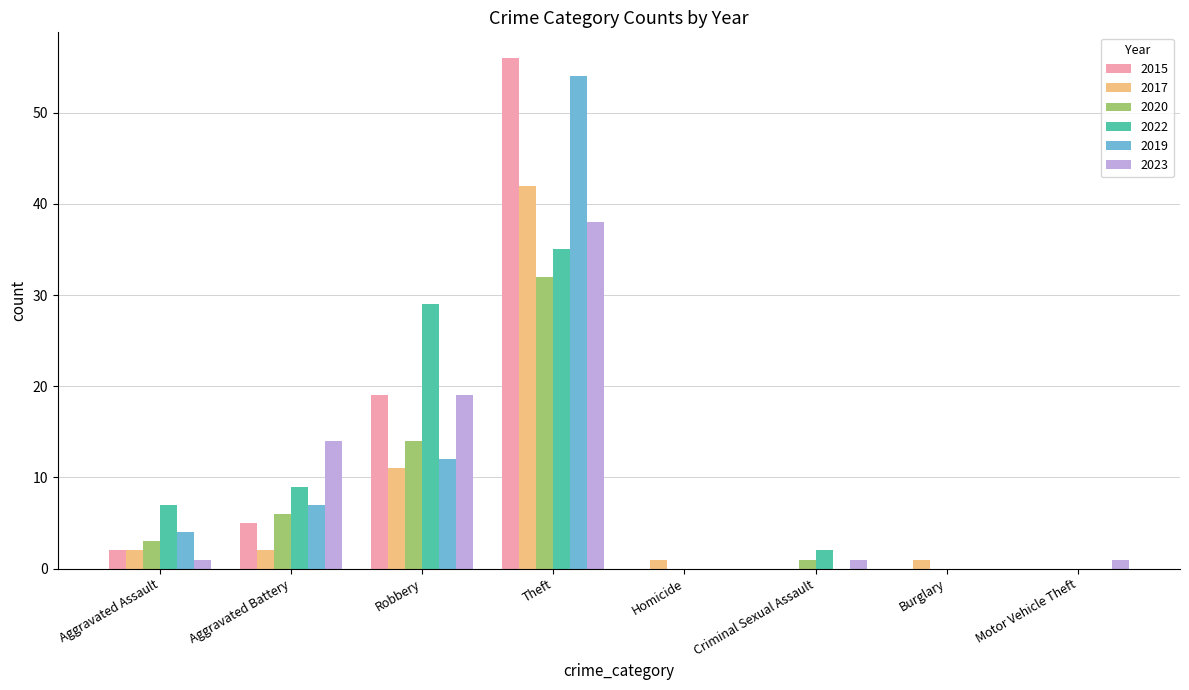

What is the maximum value shown in the chart?

56